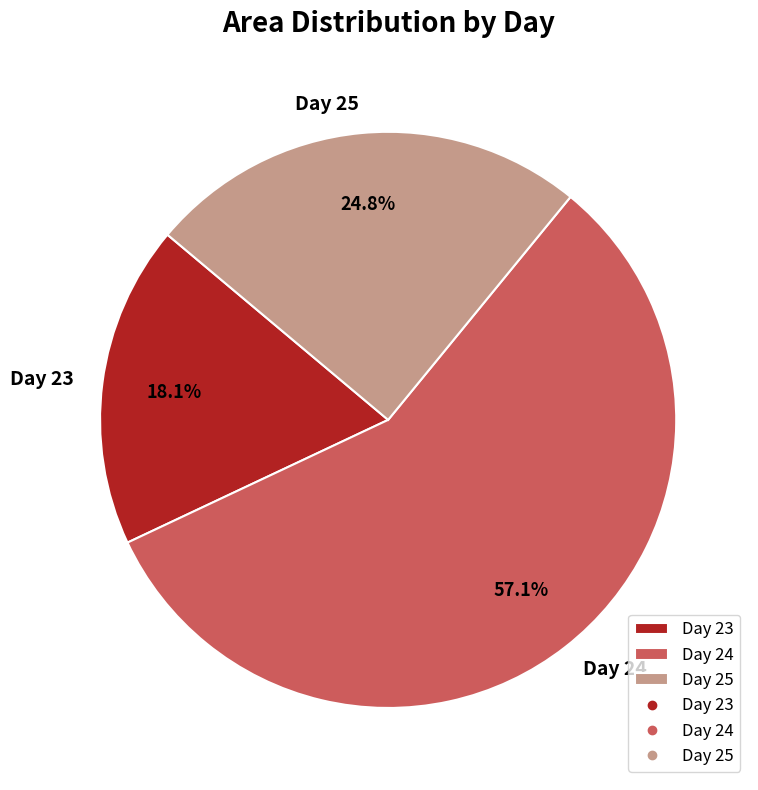

How many segments does this pie chart have?

3